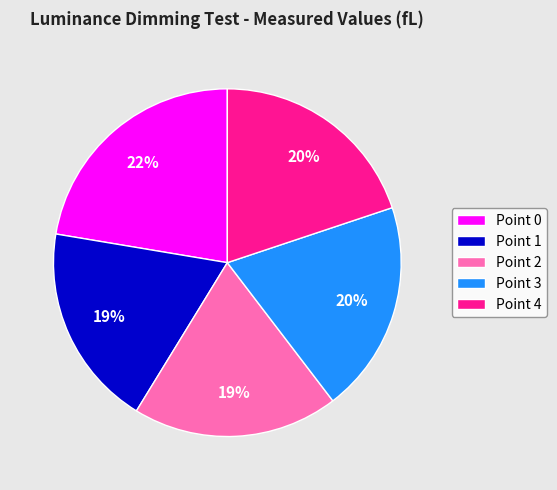

Does any single category account for the majority?

No